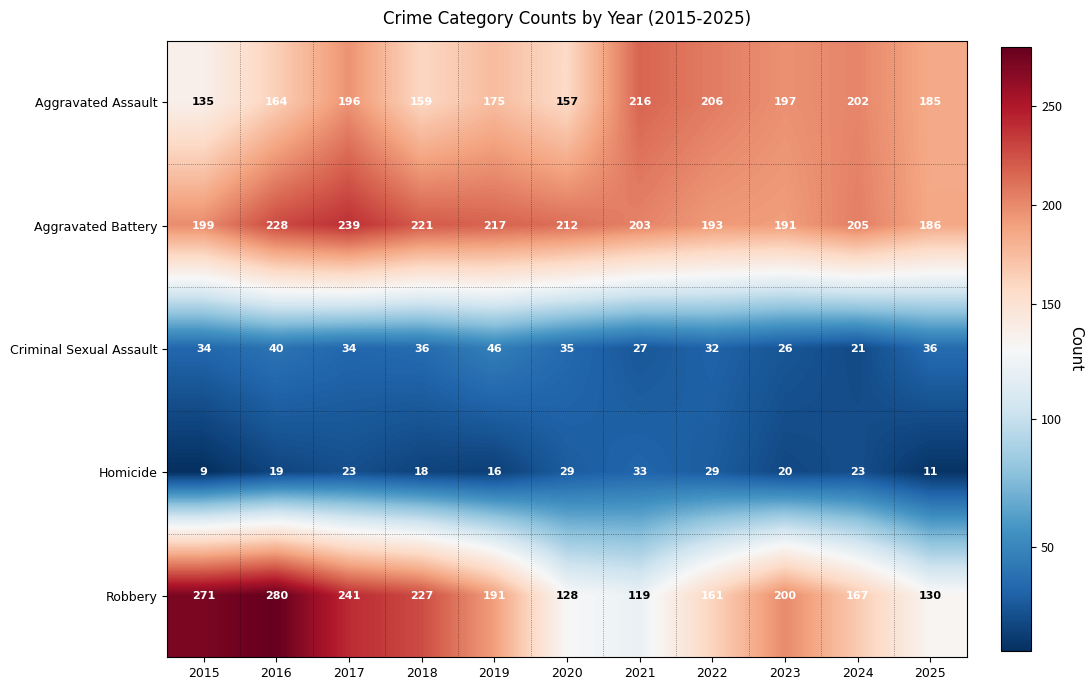

What is the sum of all Criminal Sexual Assault values?

367